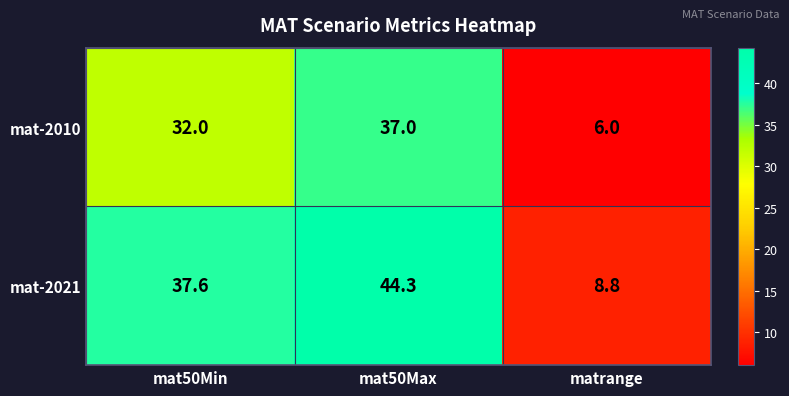

What is the smallest value displayed?

6.0